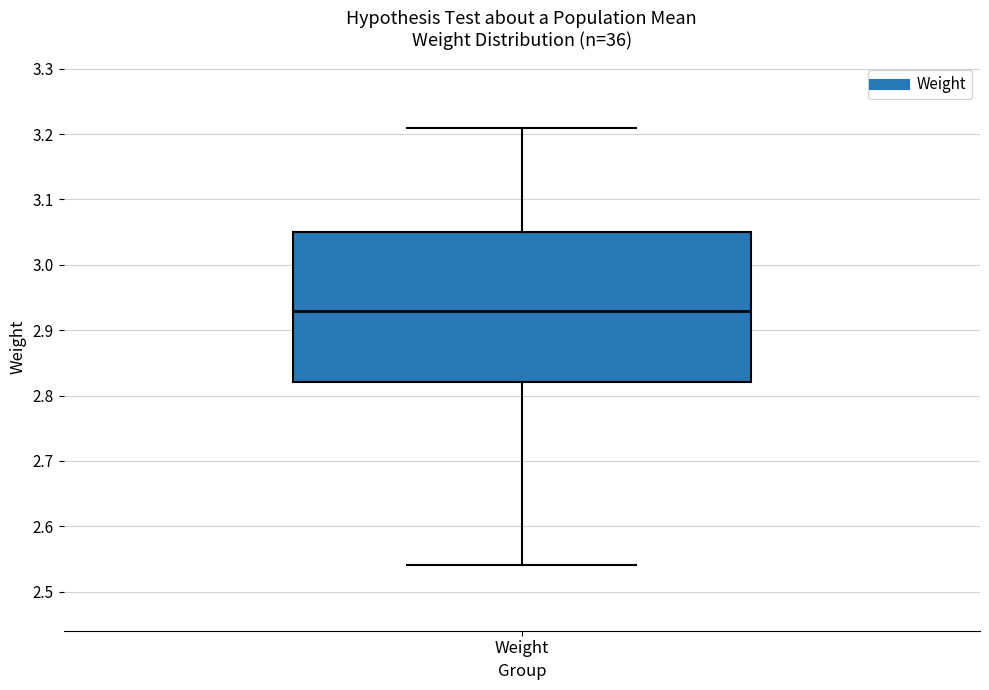

Where is the lower edge of the box for Weight on the y-axis? The values are not printed on the chart, so give them approximately, as read against the axis.

2.82